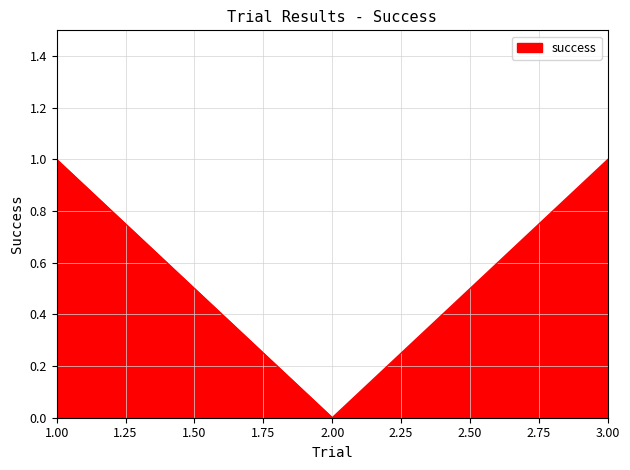

Approximately how many times larger is the value at 3.00 compared to 1.00?

1.0